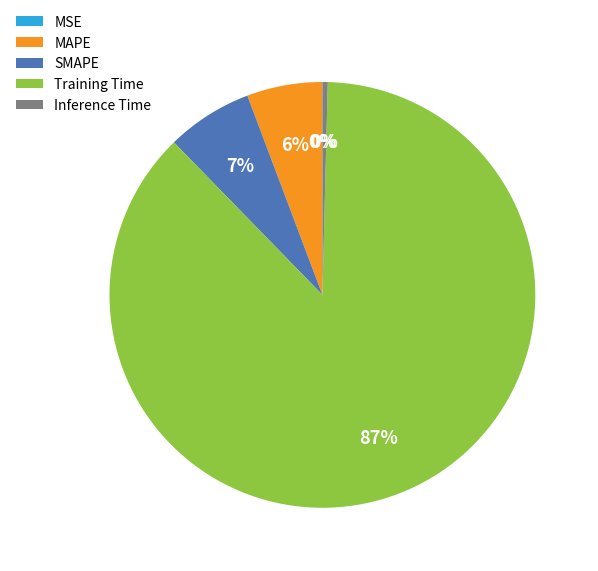

Is it true that SMAPE is 7% of the pie?

True